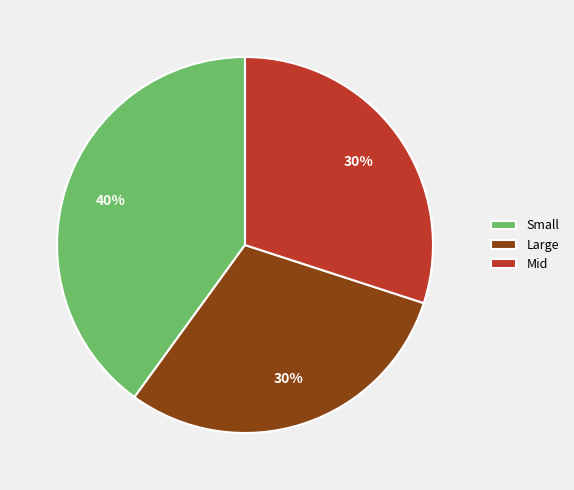

Approximately how many times larger is the value at Large compared to Mid?

1.0